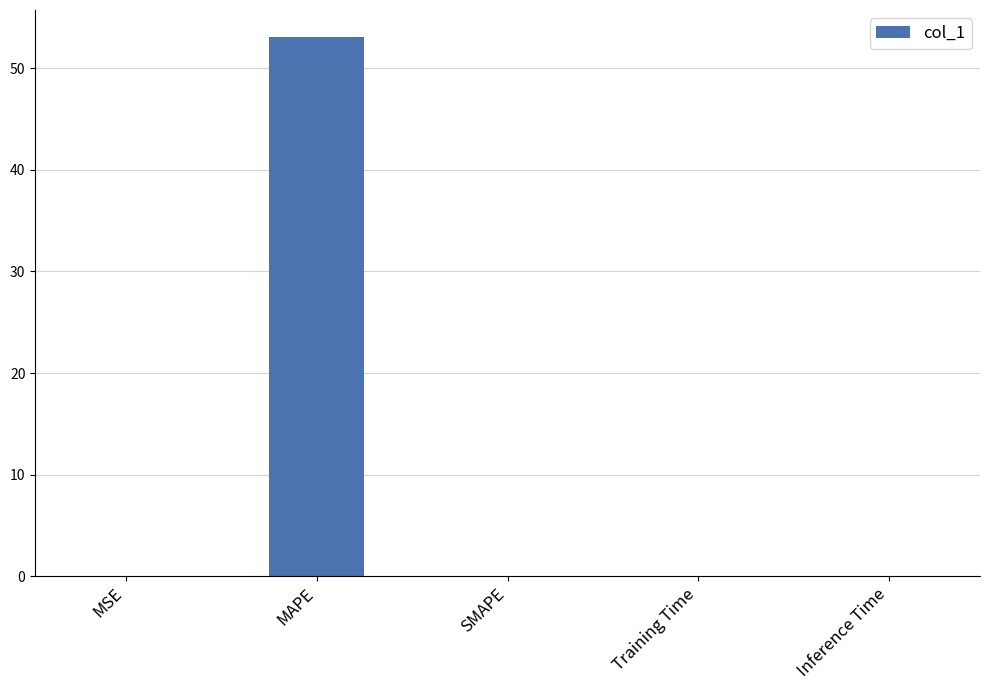

What is the maximum value shown in the chart?

53.1